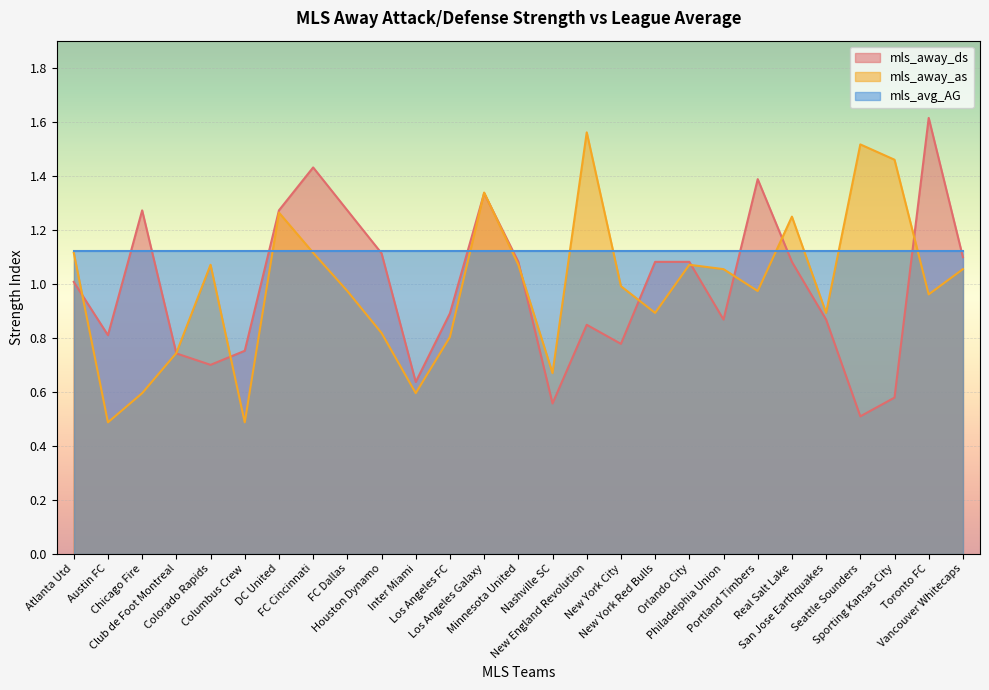

What is the spread (max minus min) of values at Chicago Fire?

0.7